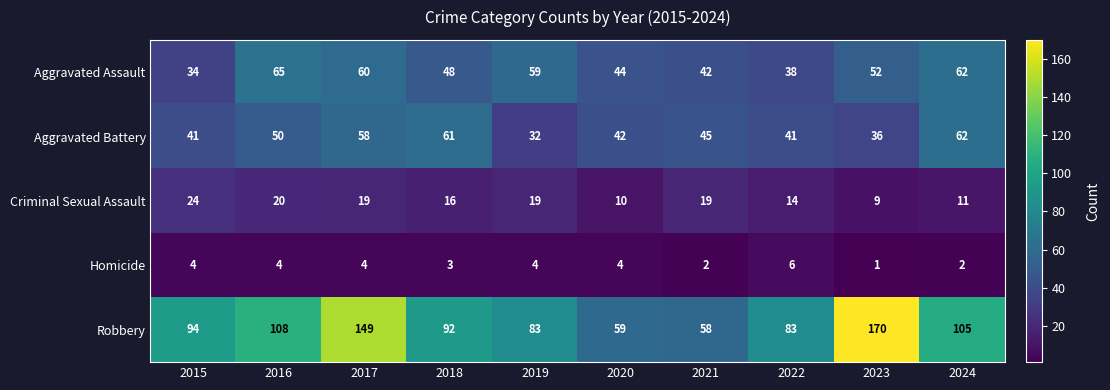

At which label is Aggravated Battery closest to 47?

2021